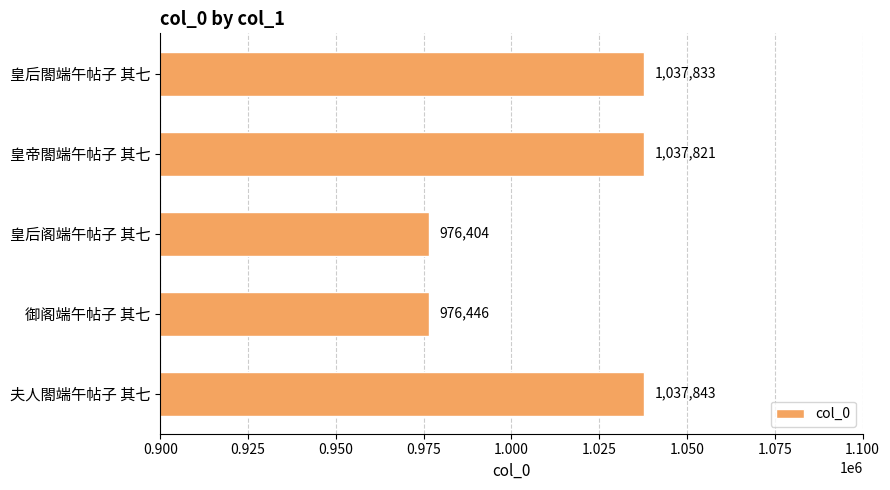

What position from the top is 皇帝閤端午帖子 其七?

2